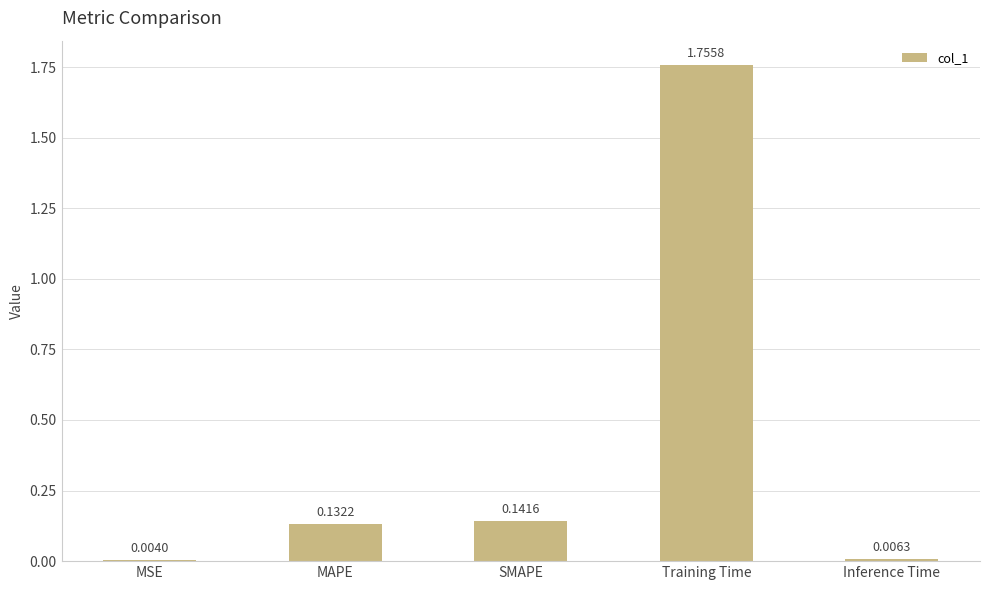

At which category does the chart reach its peak across all series?

Training Time